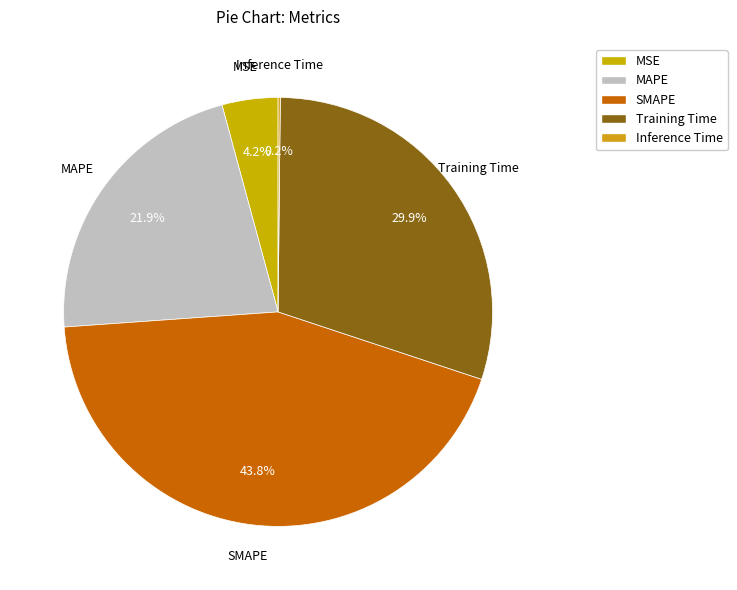

Does any single category account for the majority?

No